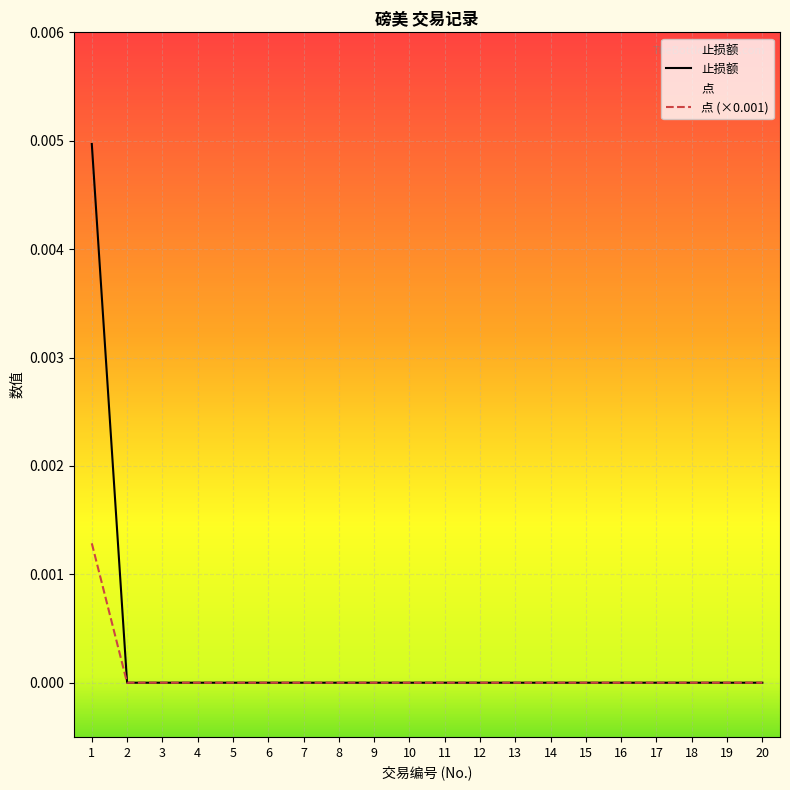

True or false: 点 and 止损额 cross at least once.

False